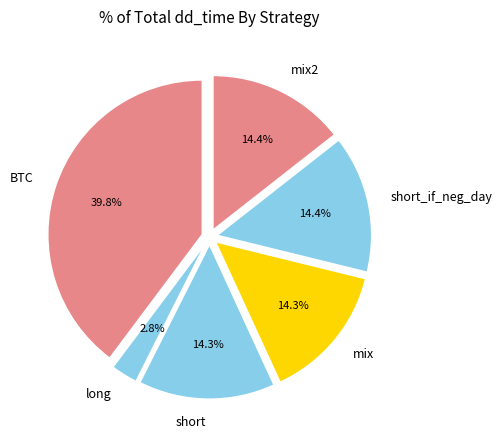

Is it true that long is 3% of the pie?

True